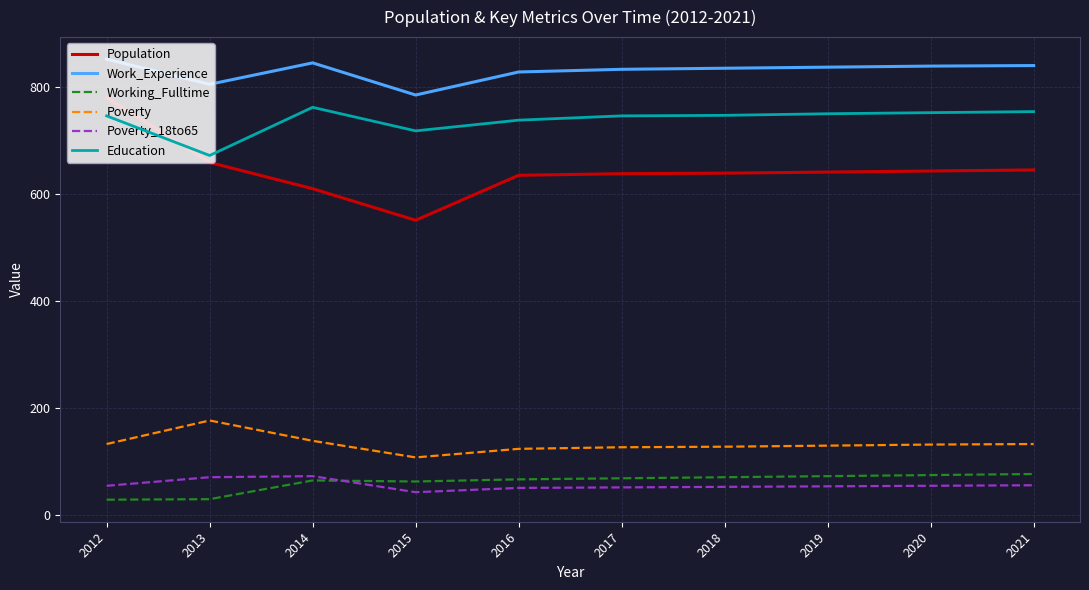

At which label is Education closest to 717?

2015